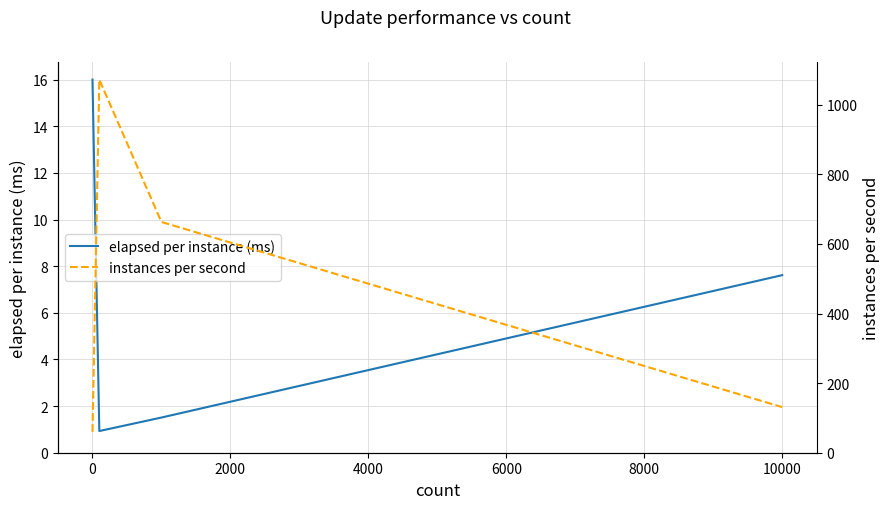

How many data points in instances per second are less than 663?

2